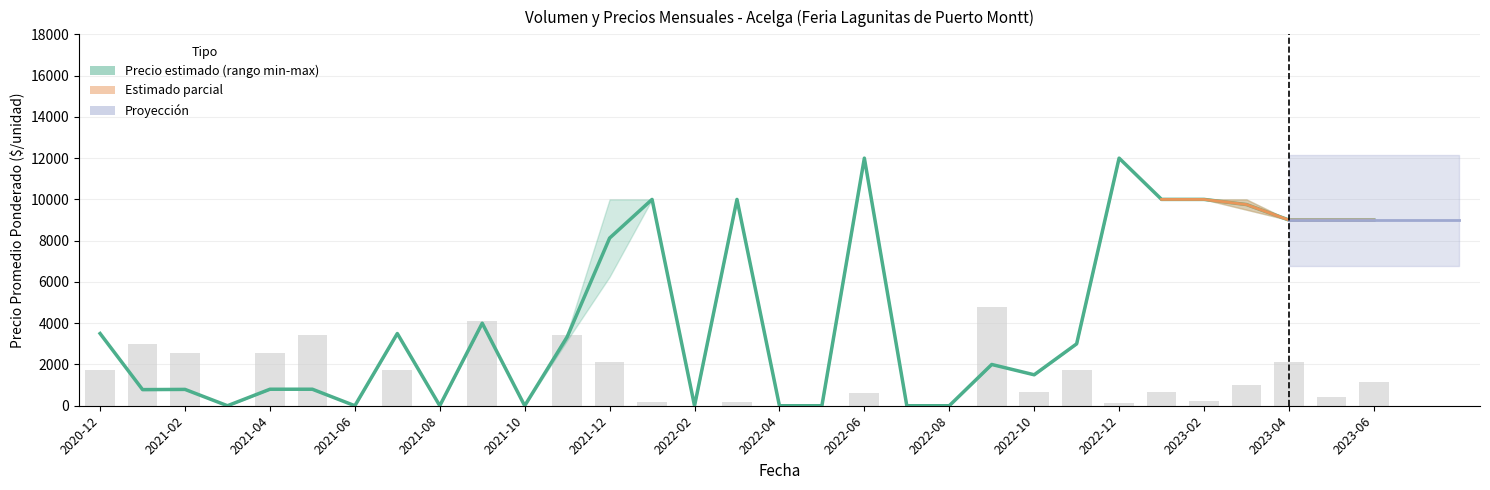

What is the total value across all series at 2020-12?

5214.3